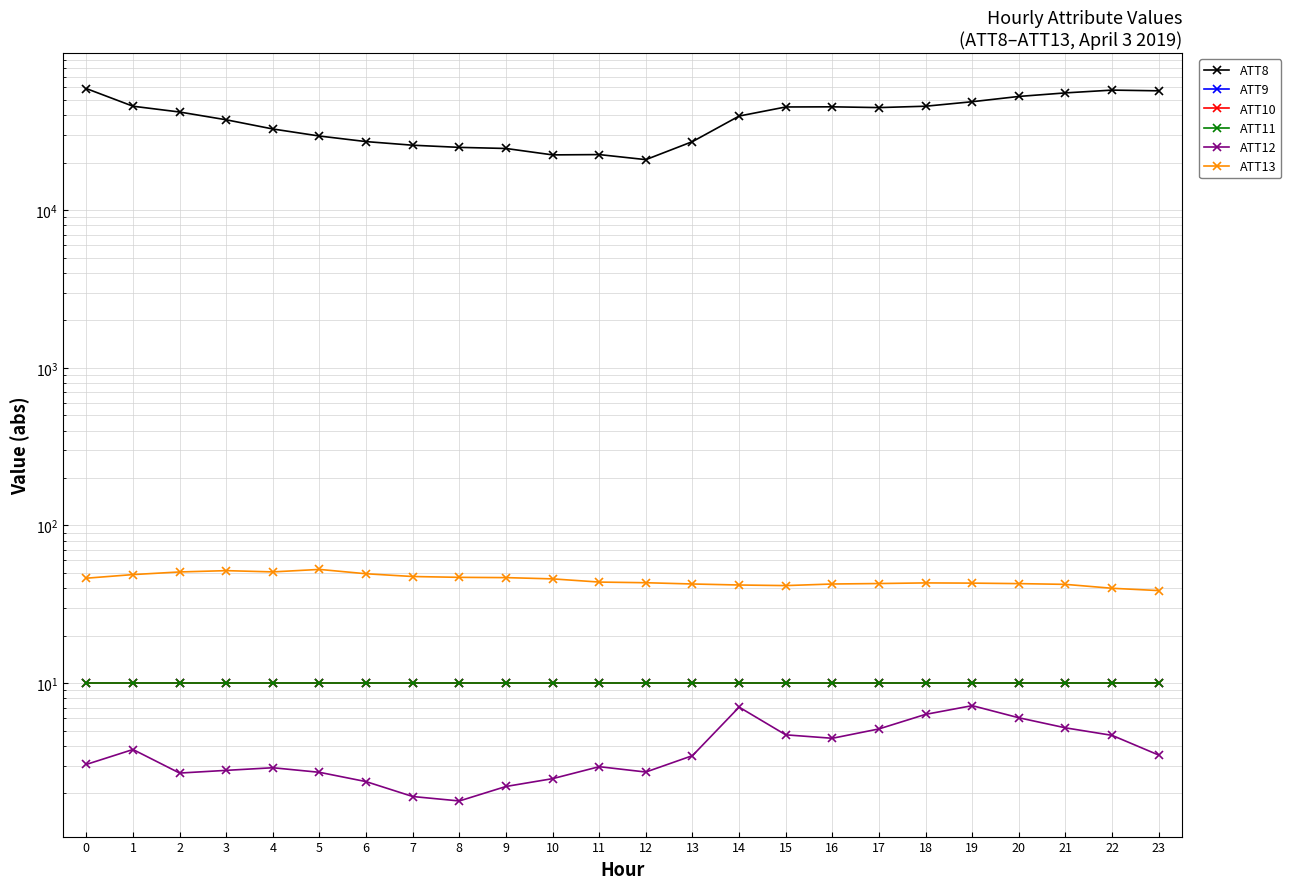

How many data points in ATT12 are above 3?

13